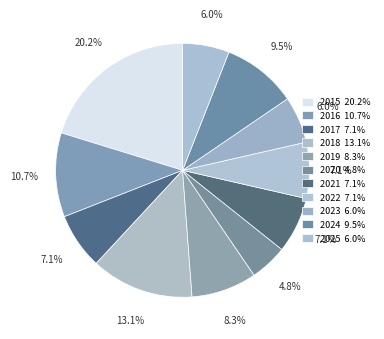

How many slices are in this pie chart?

11